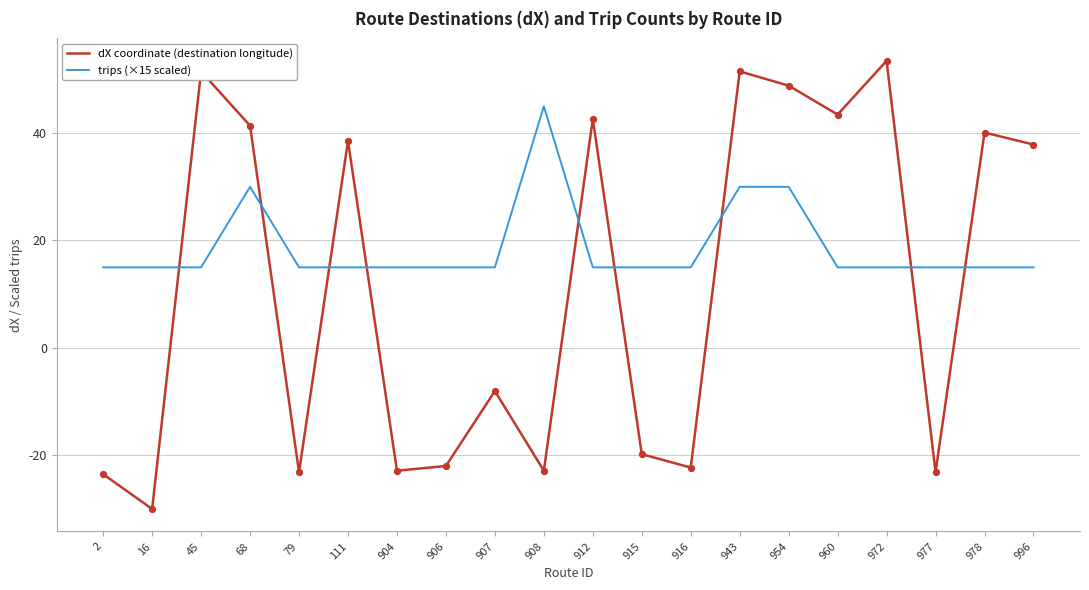

Is the value of trips (×15 scaled) at 79 greater than the value of dX coordinate (destination longitude) at 916?

Yes